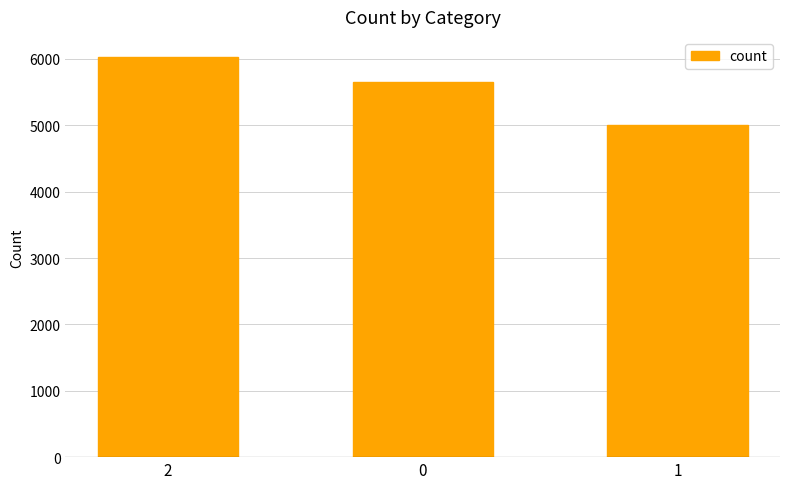

Count the number of categories in the chart.

3